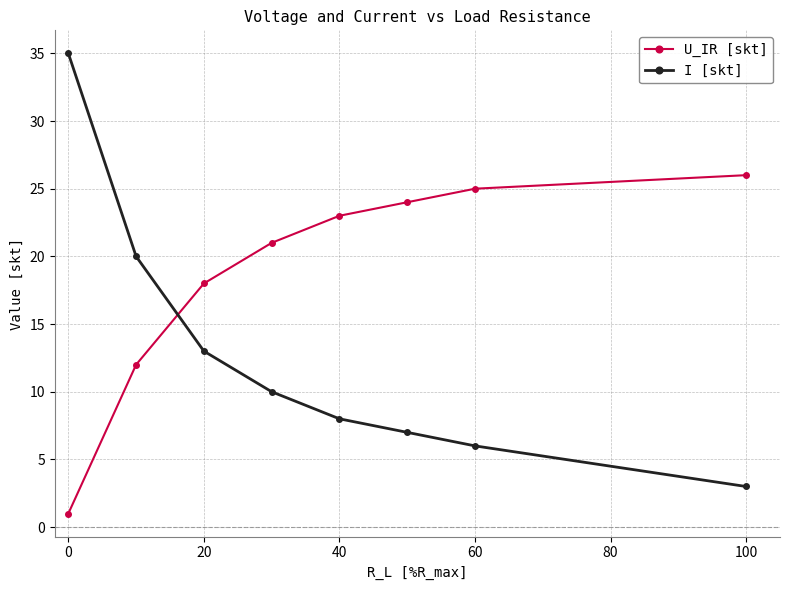

Does the chart have visible grid lines?

Yes